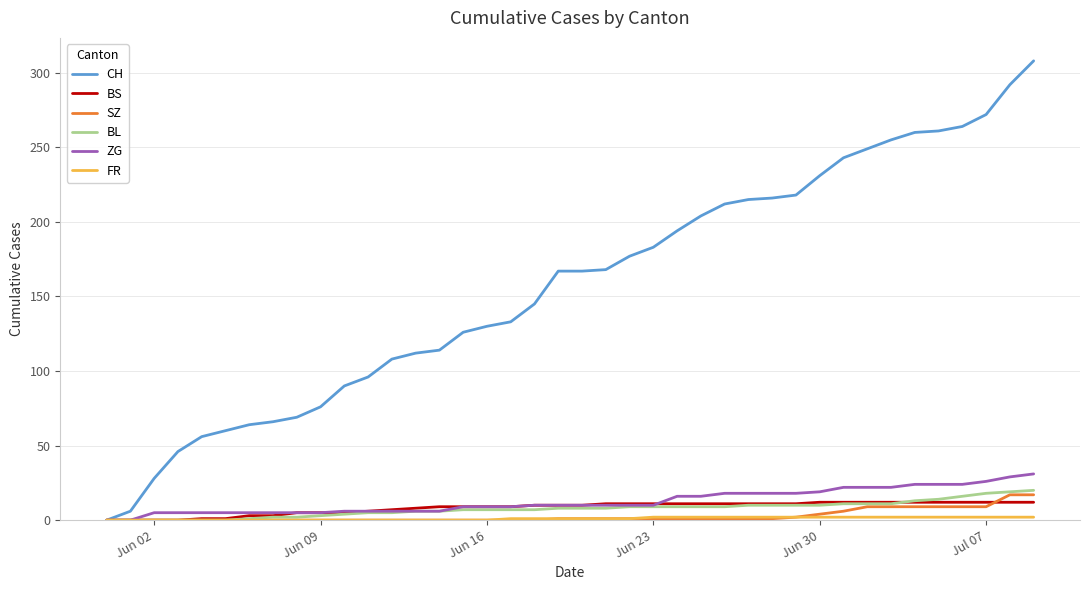

Which series has the widest spread of values?

CH